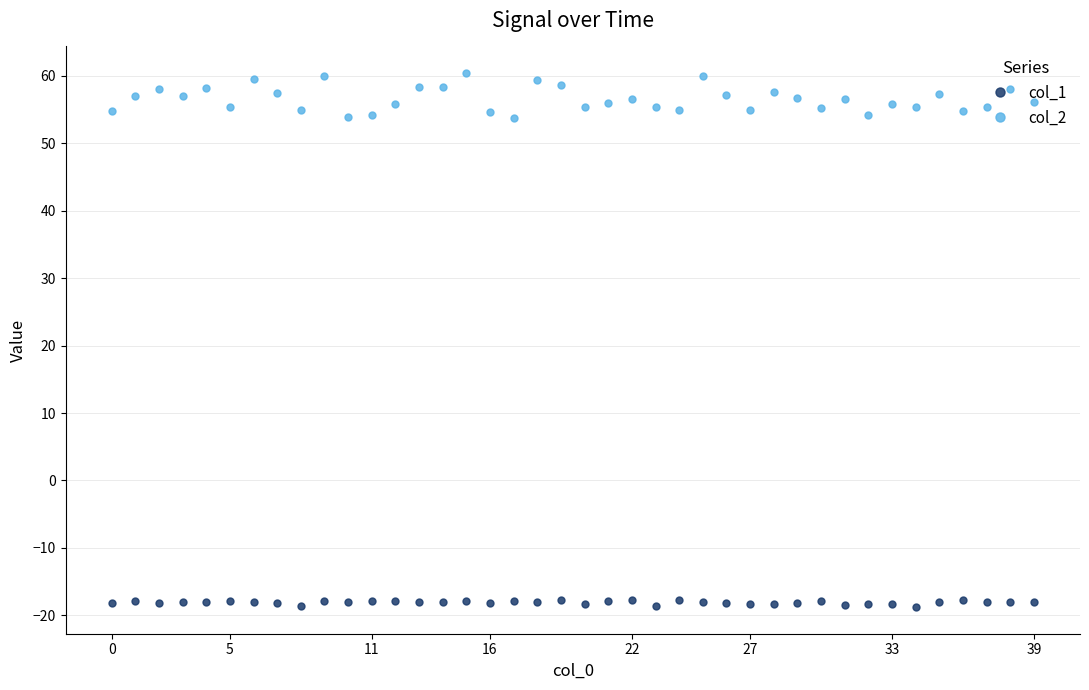

Which series has the largest total across all categories?

col_2